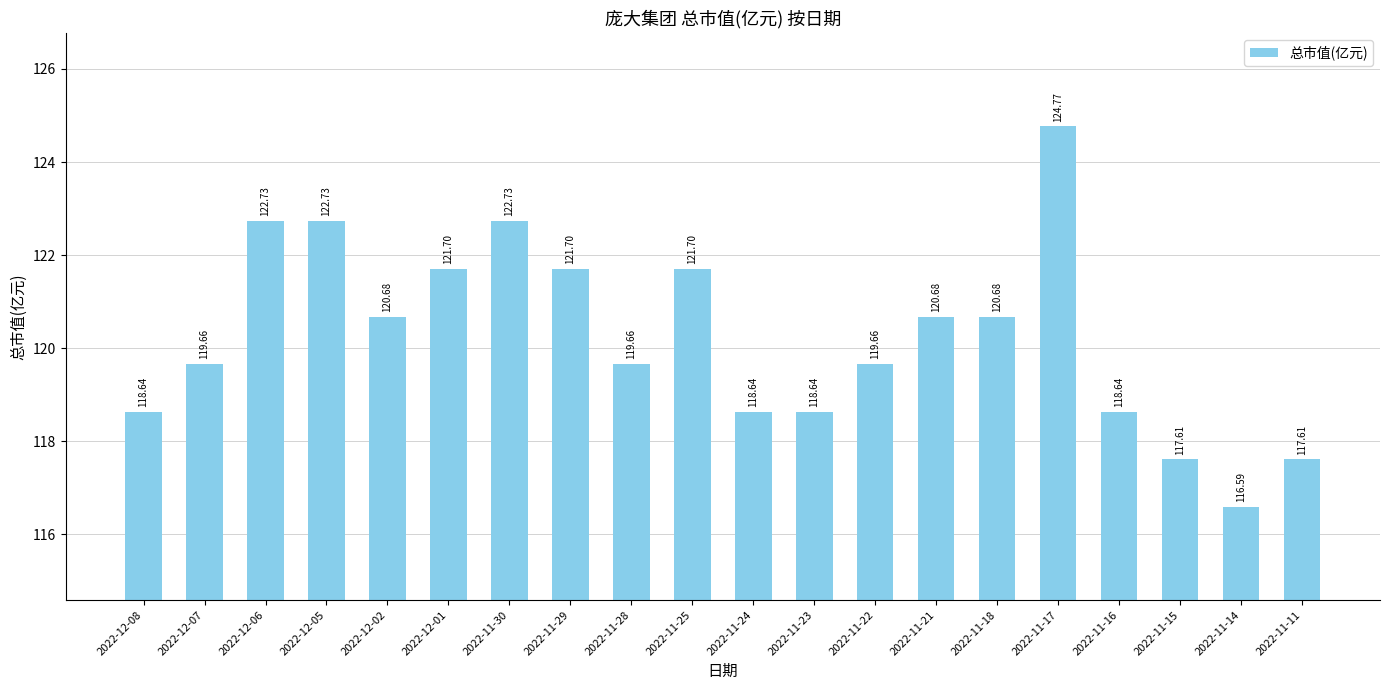

What is the difference between the maximum and minimum values?

8.2